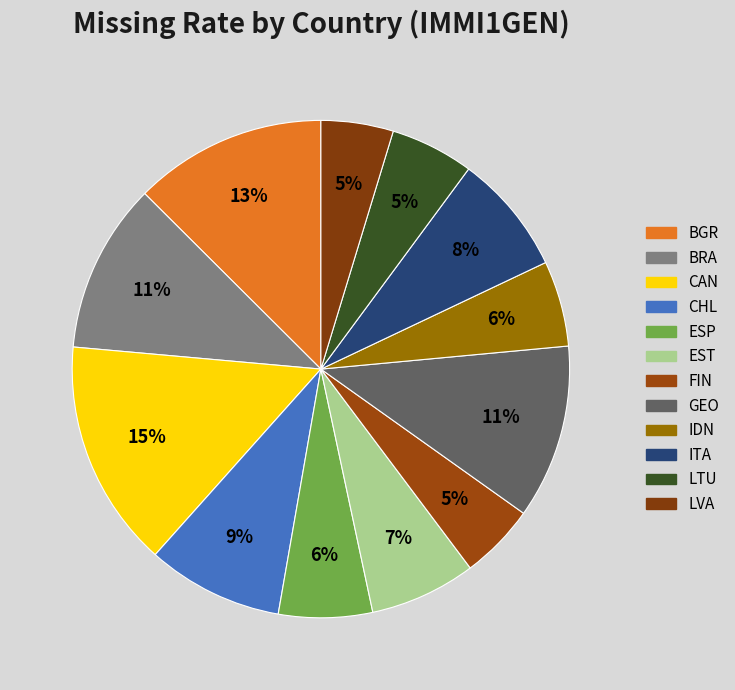

Is there any slice that represents more than half of the pie?

No